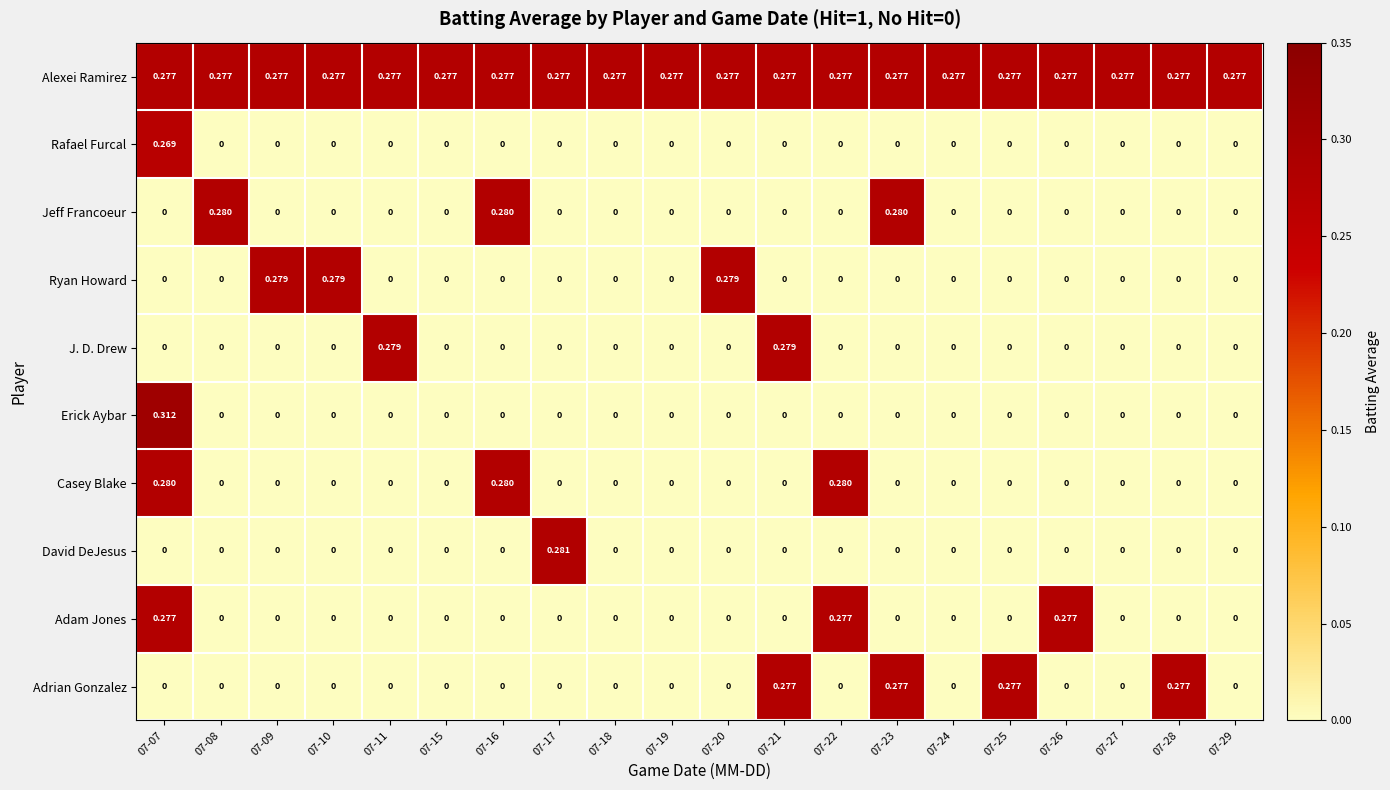

Between 07-19 and 07-23, which series saw the biggest shift?

Jeff Francoeur